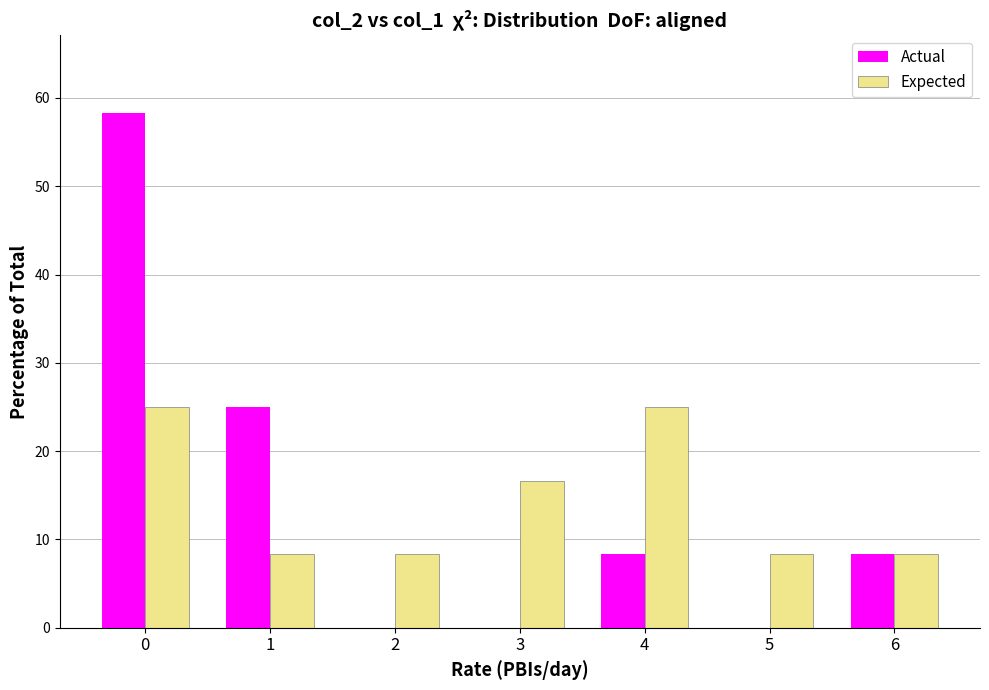

What is the total value across all series at 4?

33.3